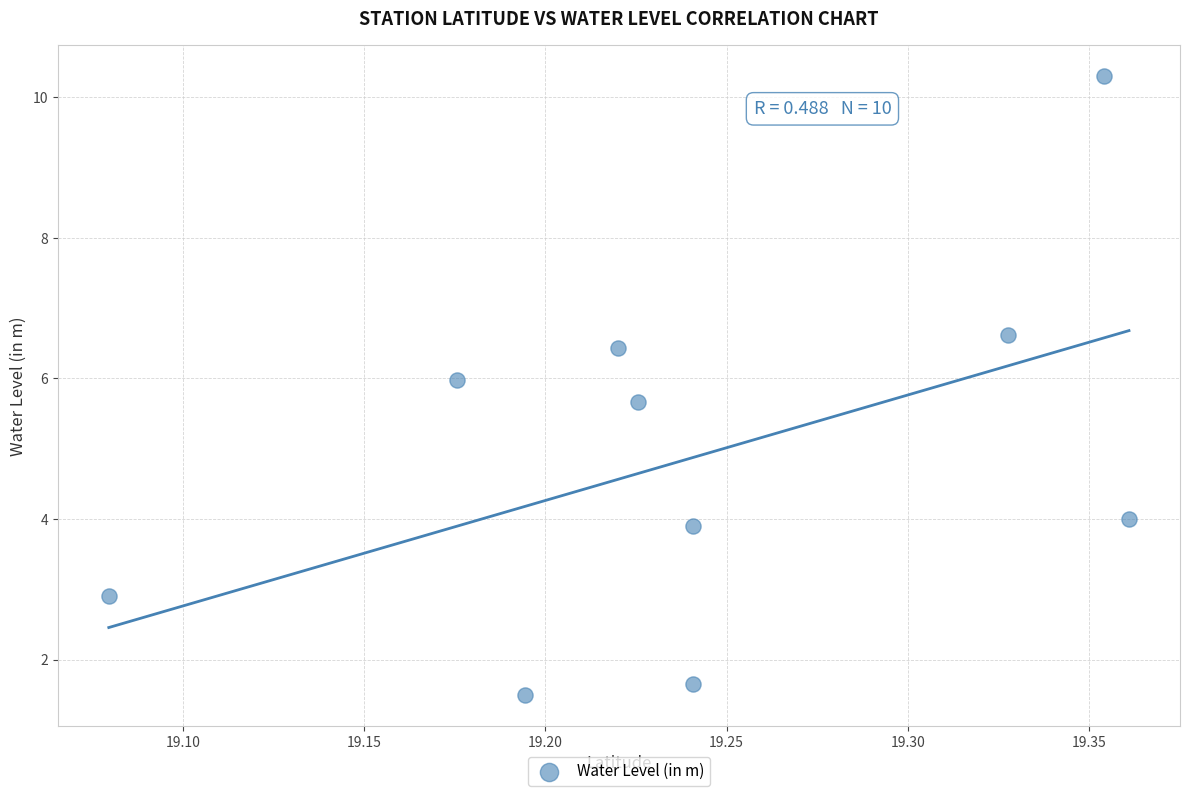

What is the range of X values (max minus min)?

0.3